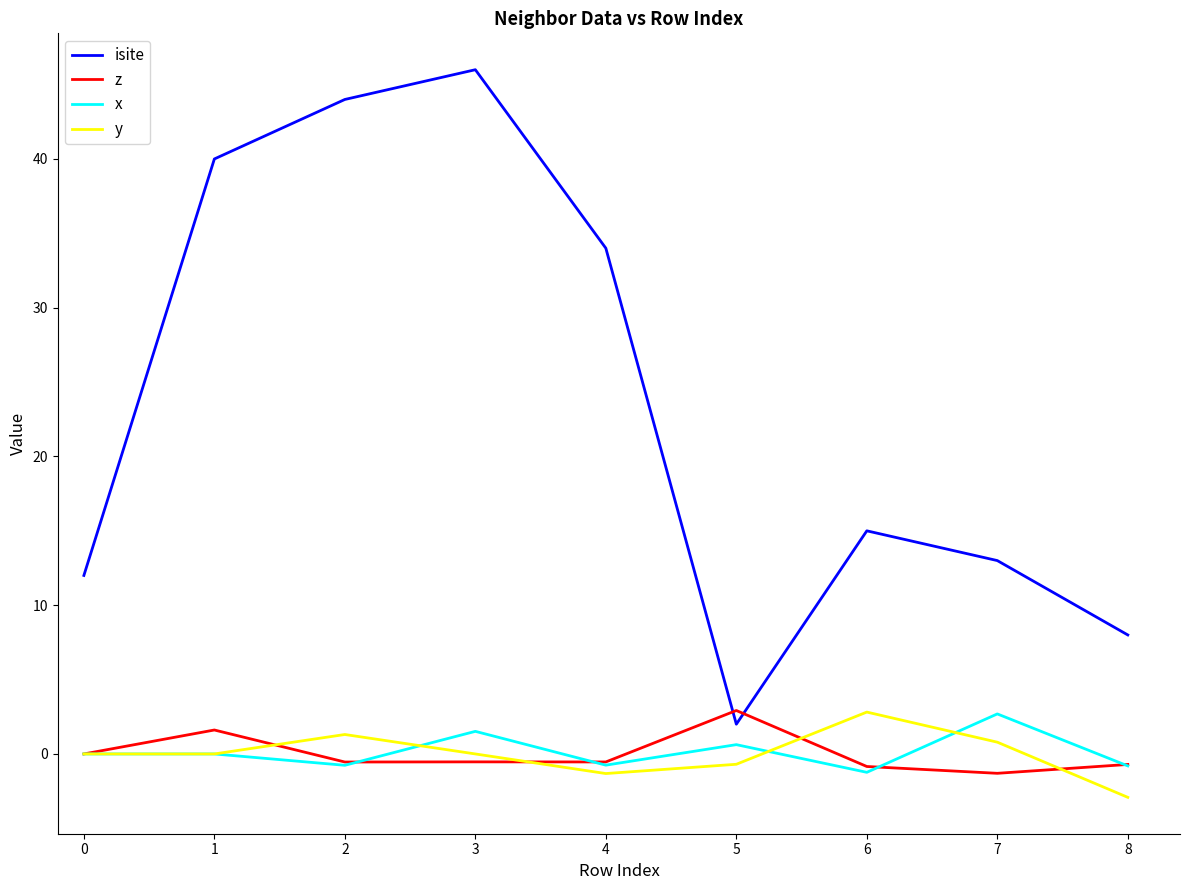

Does the chart display data point markers on the line(s)?

No